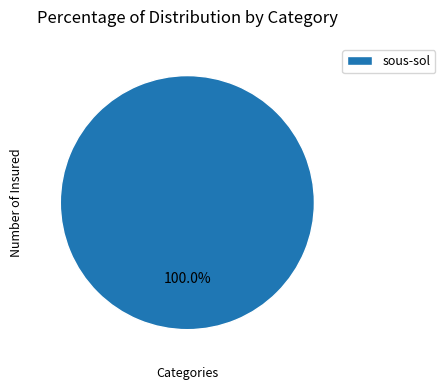

Does sous-sol represent more than half of the total?

Yes